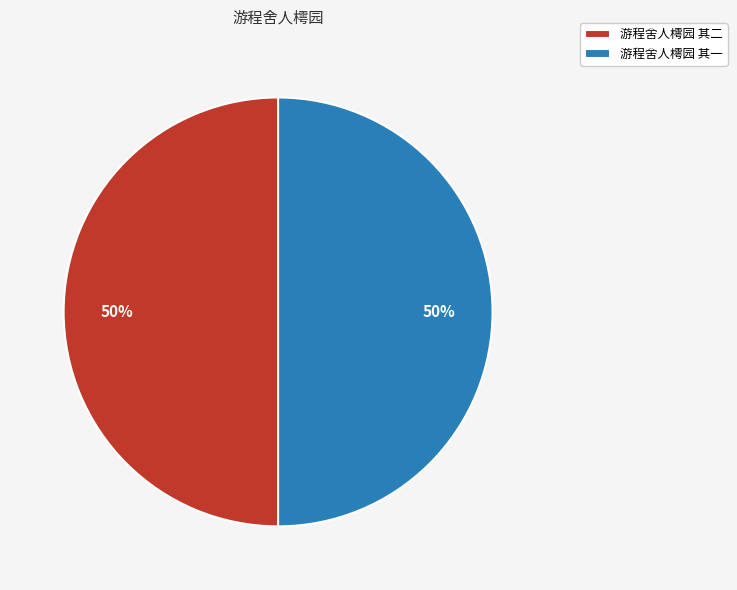

To the nearest percent, what is the combined percentage of 游程舍人樗园 其二 and 游程舍人樗园 其一?

100%